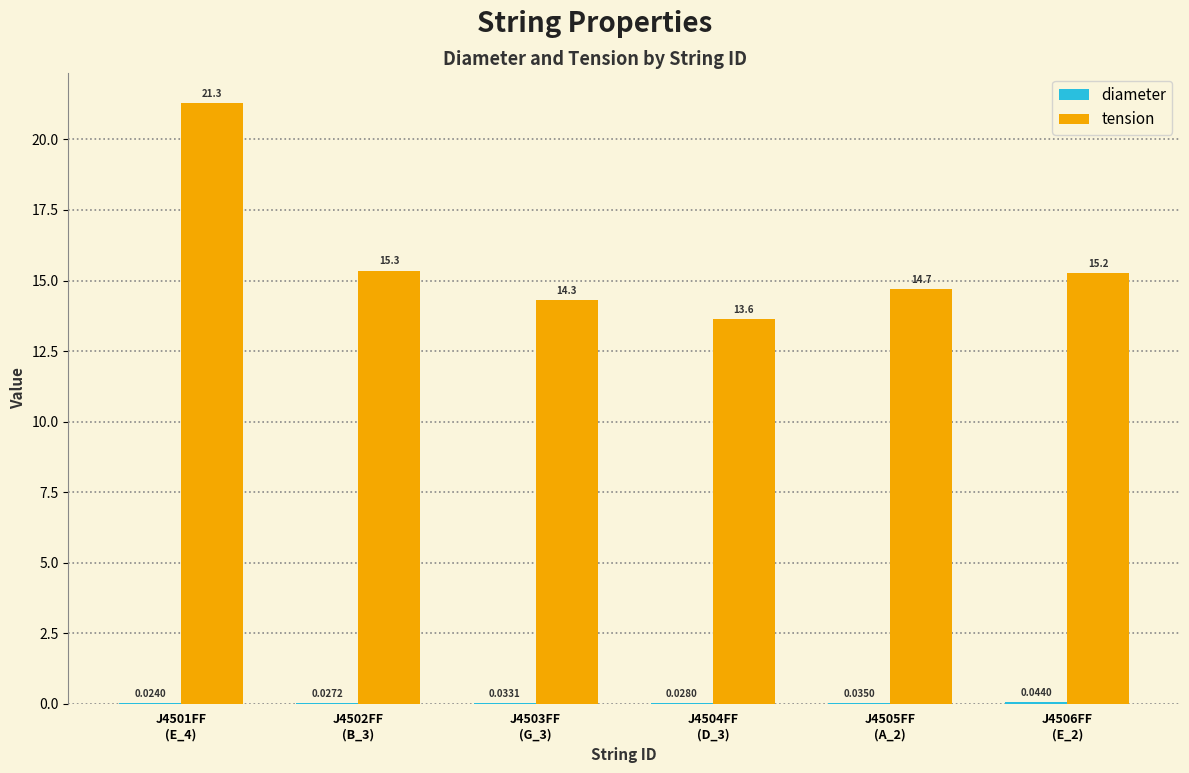

Which series has the largest total across all categories?

tension